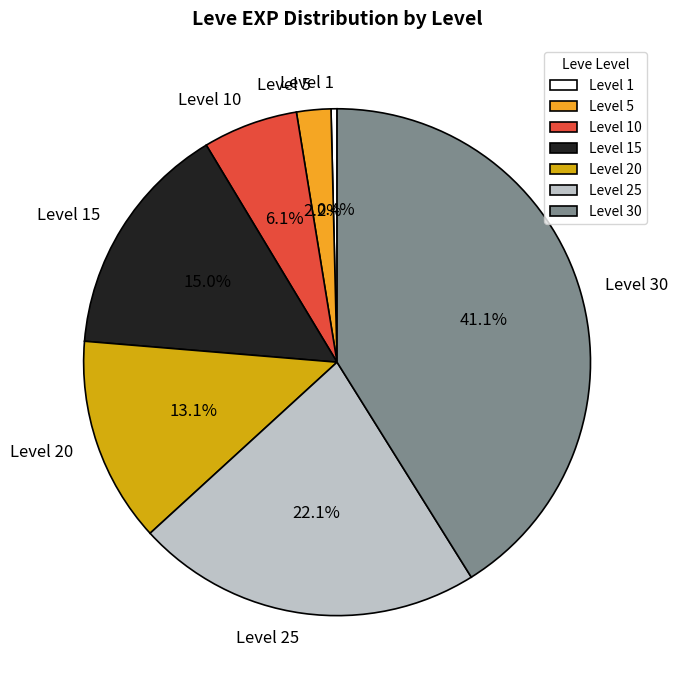

How many slices are in this pie chart?

7